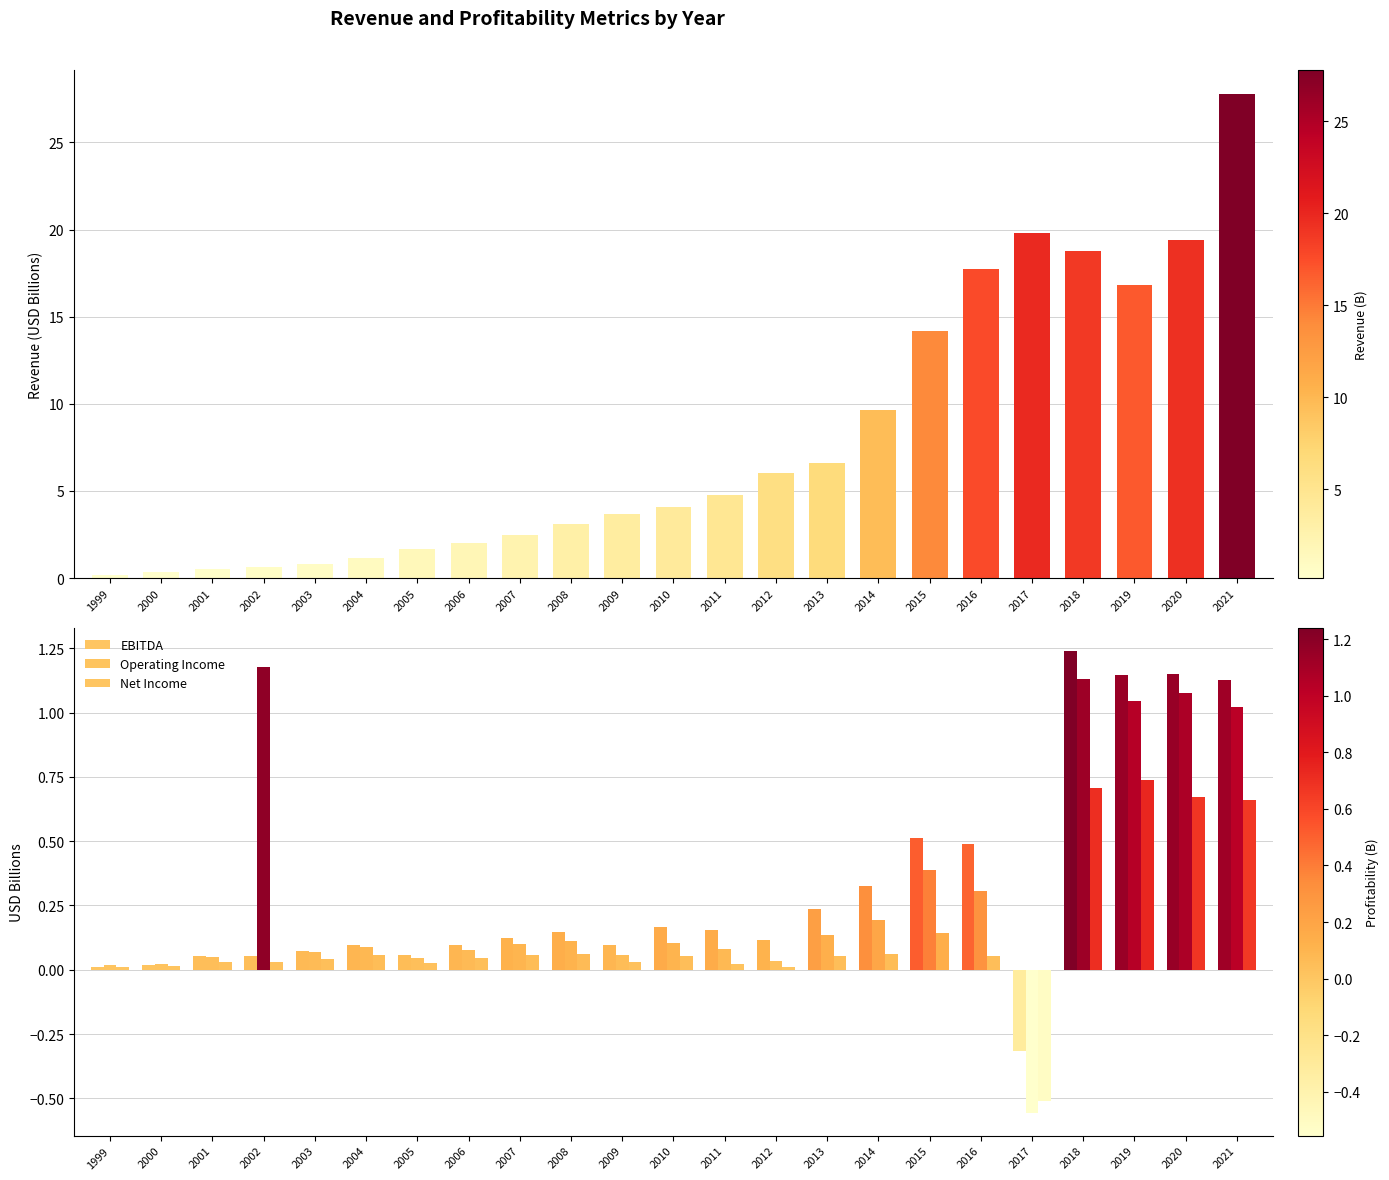

Reading left to right, extract all data points from this chart.

Revenue: 0.2	0.3	0.5	0.6	0.8	1.2	1.7	2.0	2.5	3.1	3.7	4.1	4.8	6.0	6.6	9.7	14.2	17.7	19.8	18.8	16.8	19.4	27.8
EBITDA: 0.0	0.0	0.1	0.1	0.1	0.1	0.1	0.1	0.1	0.1	0.1	0.2	0.2	0.1	0.2	0.3	0.5	0.5	-0.3	1.2	1.1	1.2	1.1
Operating Income: 0.0	0.0	0.1	1.2	0.1	0.1	0.0	0.1	0.1	0.1	0.1	0.1	0.1	0.0	0.1	0.2	0.4	0.3	-0.6	1.1	1.0	1.1	1.0
Net Income: 0.0	0.0	0.0	0.0	0.0	0.1	0.0	0.0	0.1	0.1	0.0	0.1	0.0	0.0	0.1	0.1	0.1	0.1	-0.5	0.7	0.7	0.7	0.7